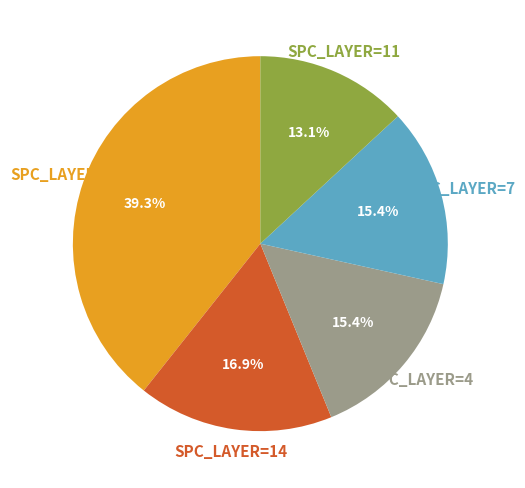

Between SPC_LAYER=9 and SPC_LAYER=11, which is larger?

SPC_LAYER=9